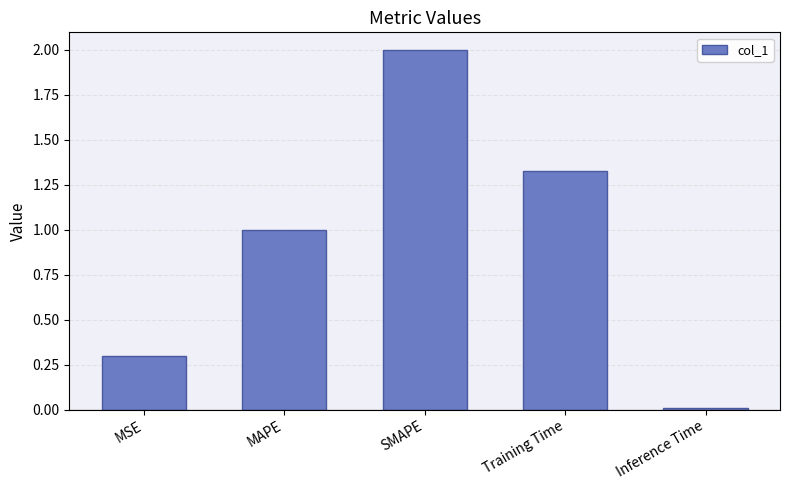

How many series are shown in this chart?

1